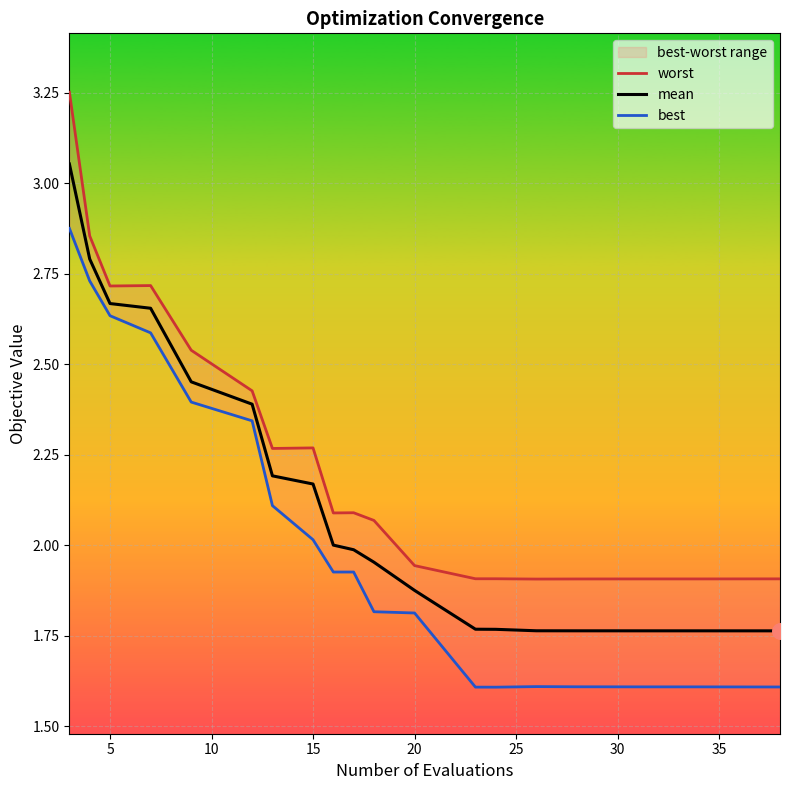

Which series has the largest Y range (max minus min)?

worst